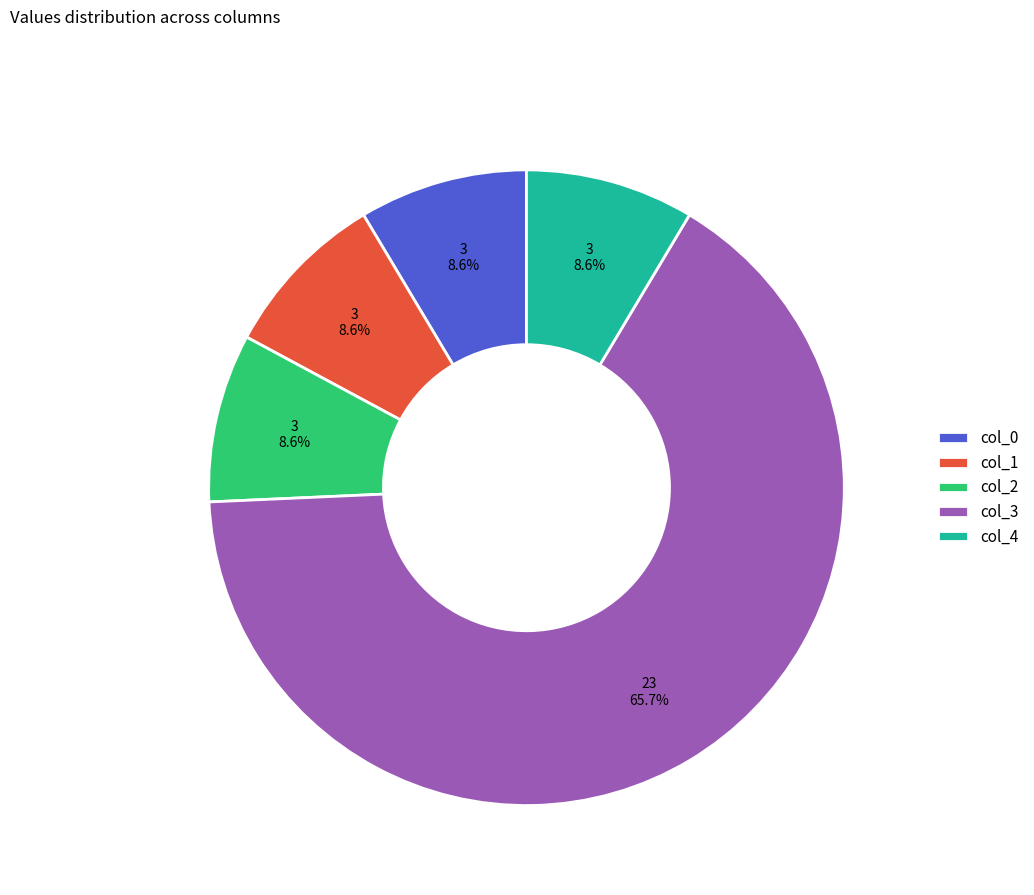

Which has a higher value, col_3 or col_0?

col_3